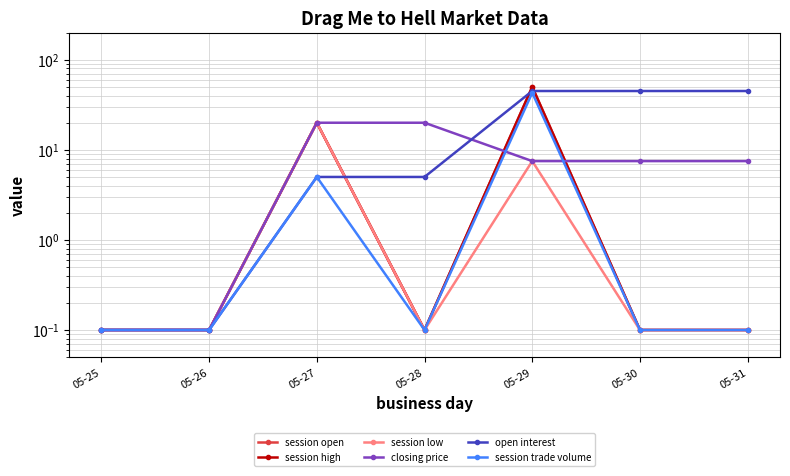

What is the value of the session open point at the 7th from the left?

0.1